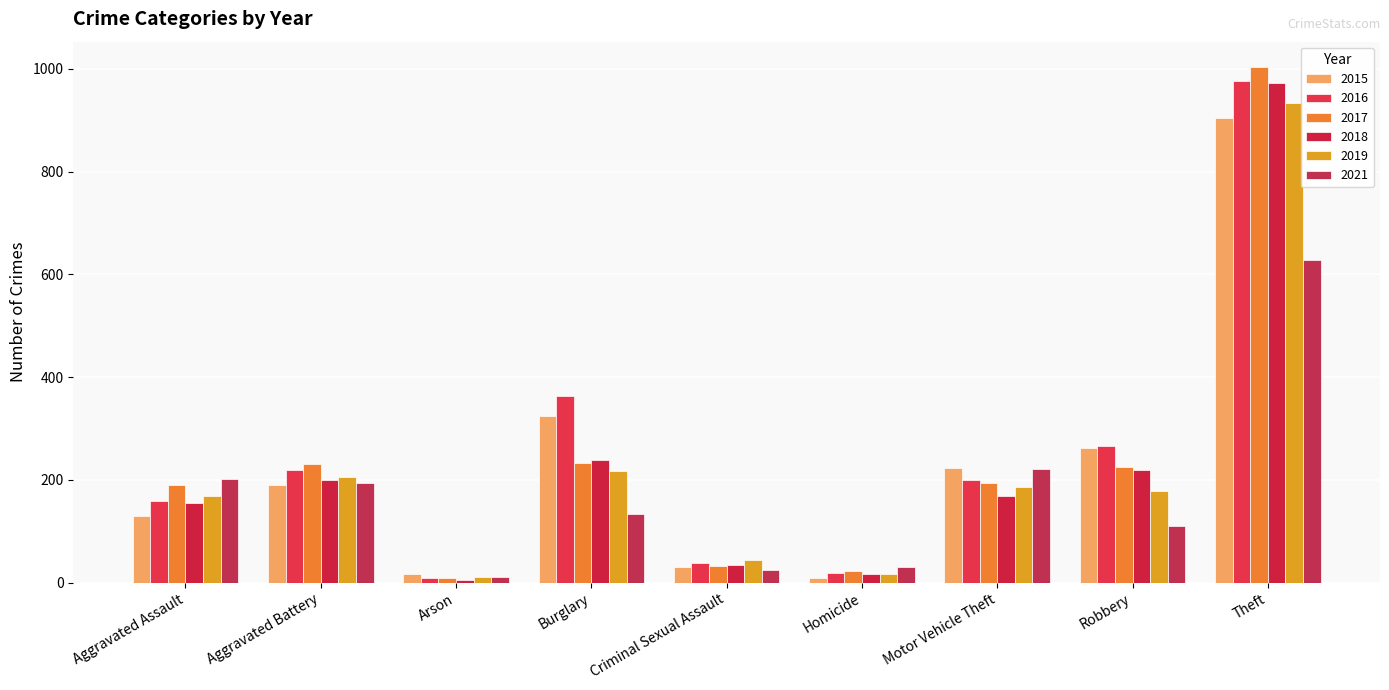

What is the highest value of the 2017 series?

1003